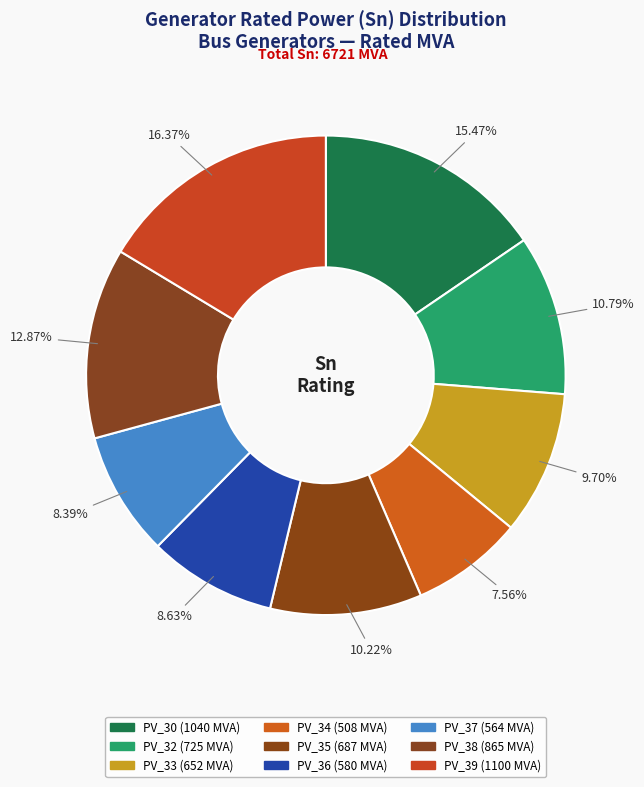

The PV_35 slice represents 10% of the pie. True or false?

True